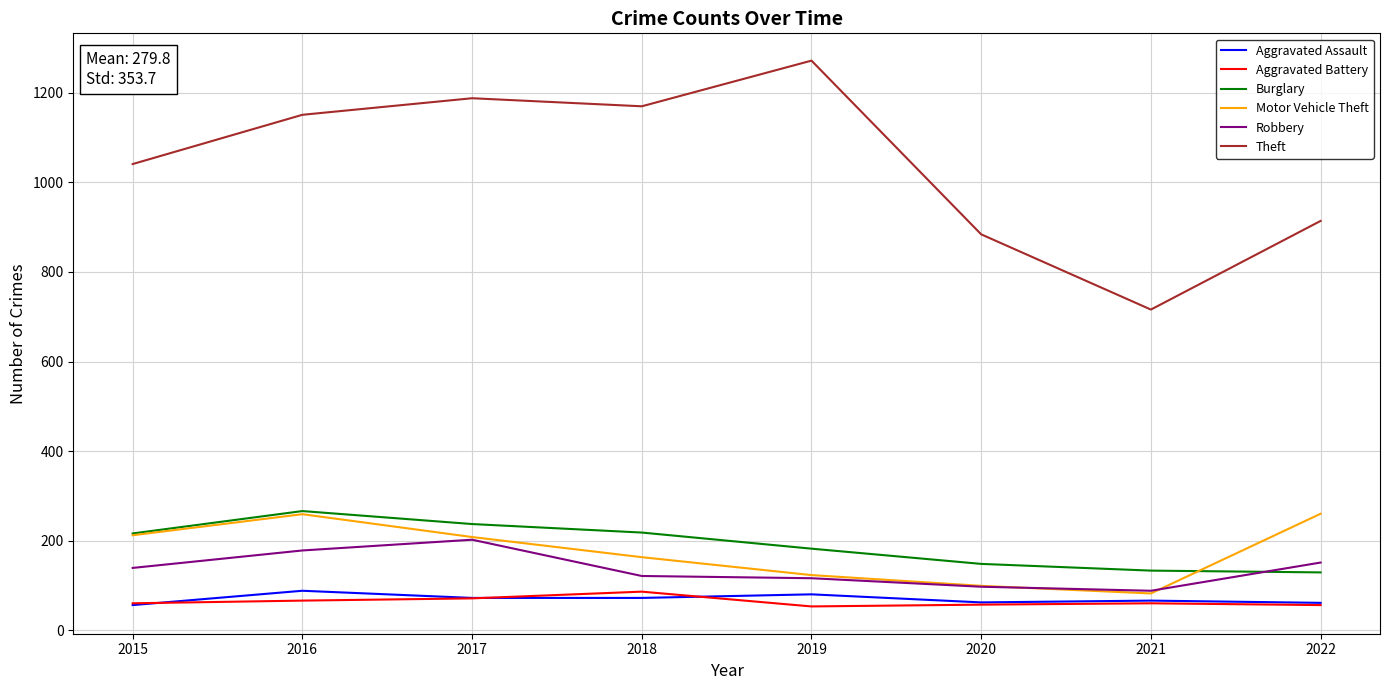

What is the difference between the maximum and minimum values in the Aggravated Assault series?

32